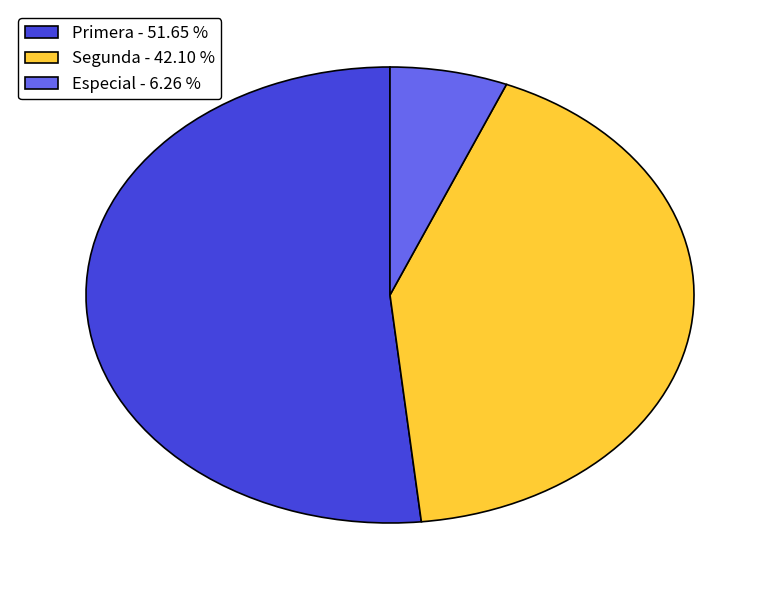

What is the ratio of the value at Segunda - 42.10 % to the value at Primera - 51.65 %?

0.8